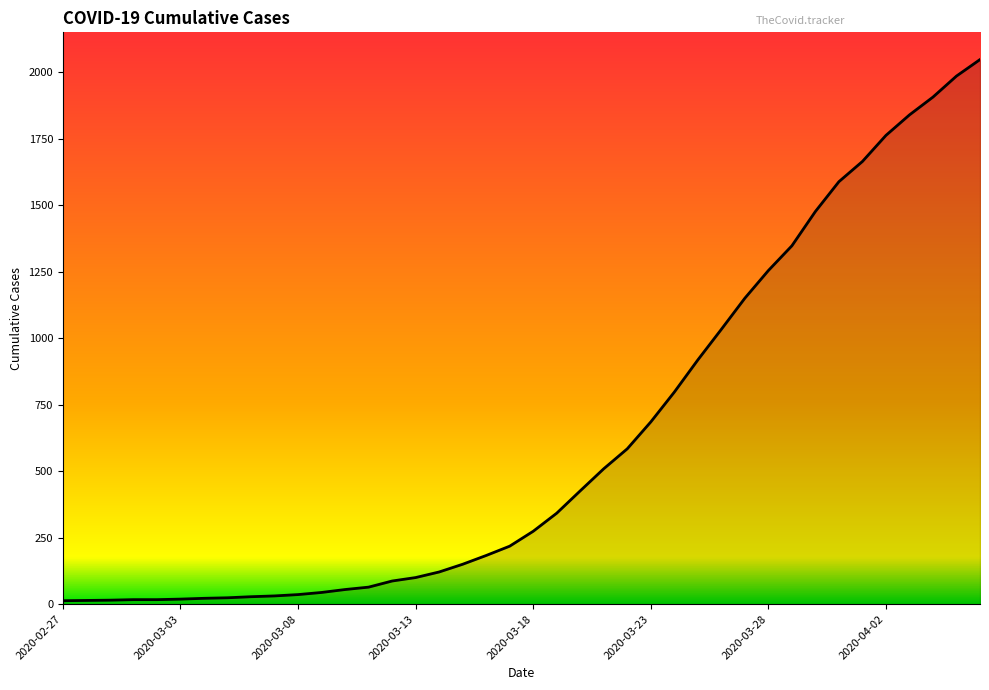

What is the greatest value displayed?

2047